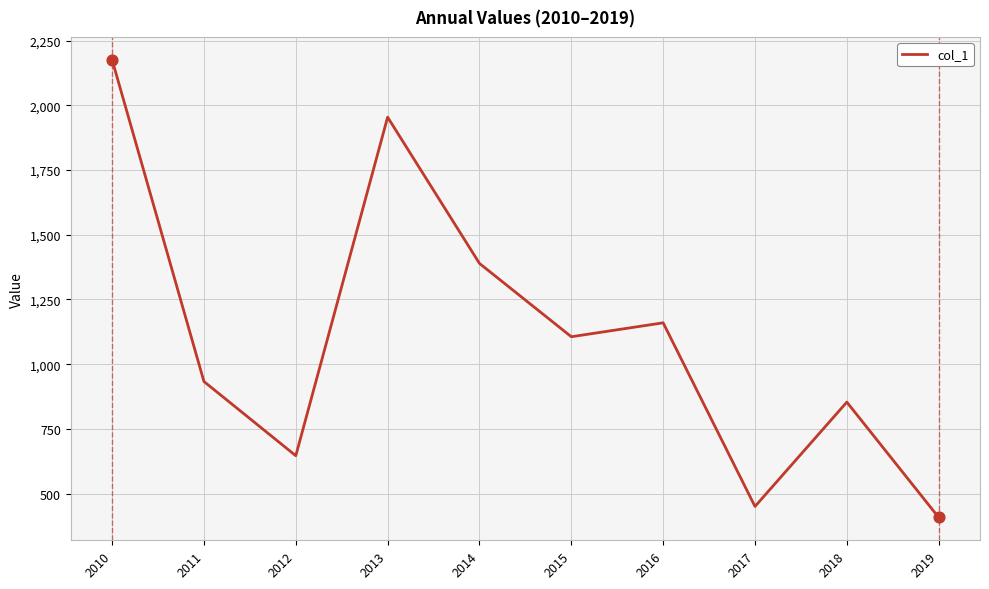

What is the ratio of the value at 2011 to the value at 2019?

2.3